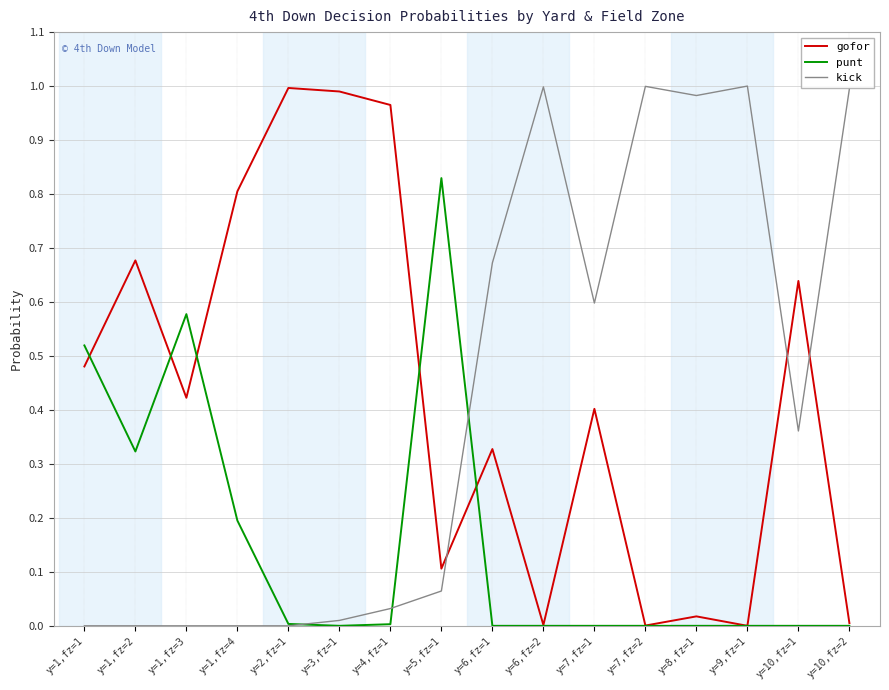

Between which two adjacent categories do gofor and kick first intersect?

y=5,fz=1 and y=6,fz=1